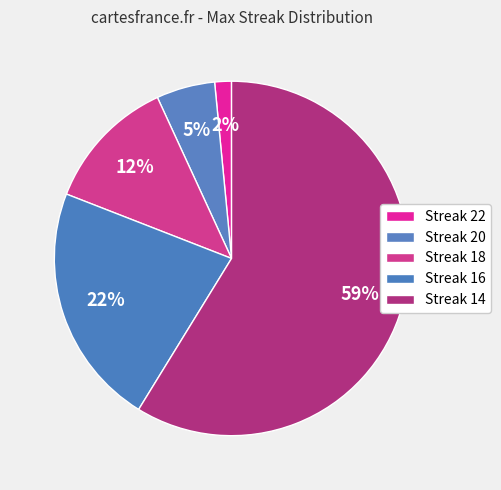

How many slices are in this pie chart?

5